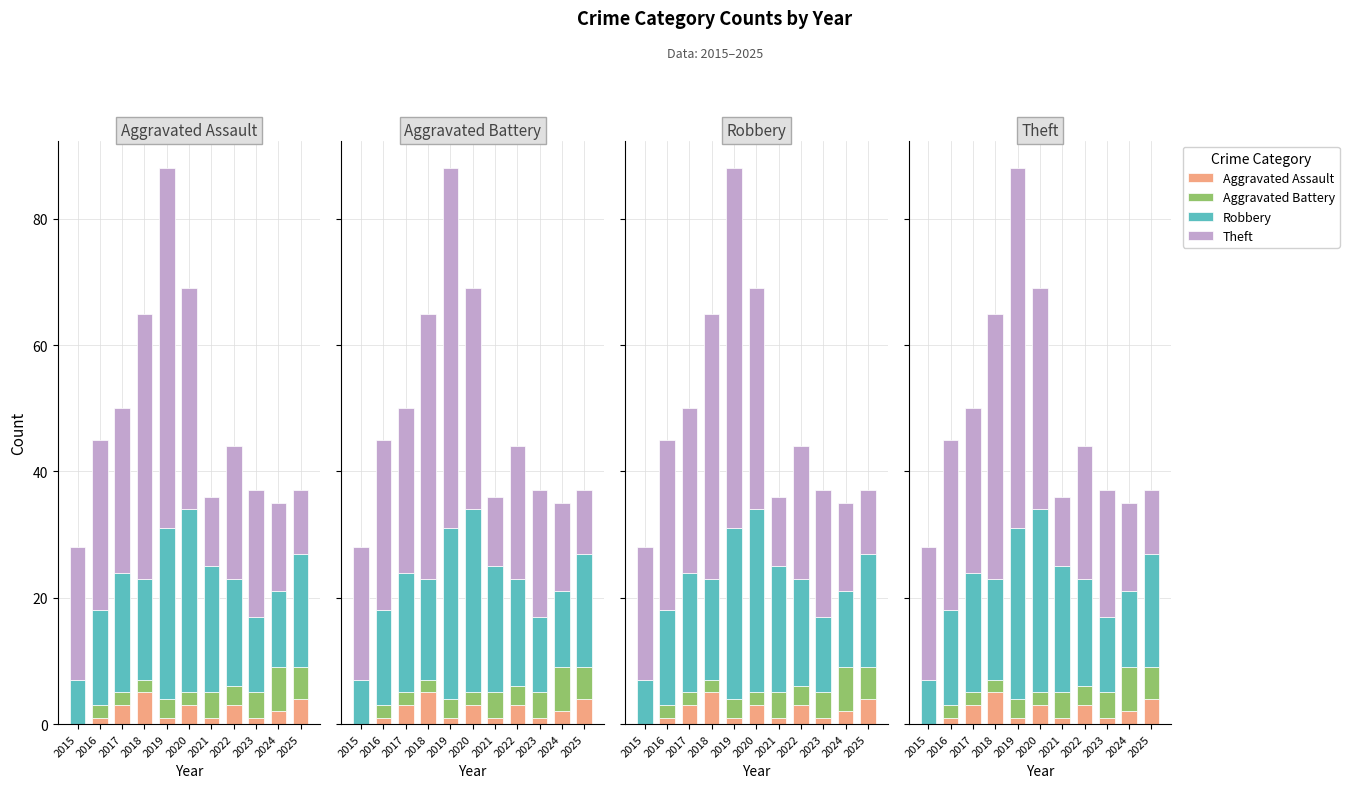

What are all the series names shown in the legend?

Aggravated Assault, Aggravated Battery, Robbery, Theft